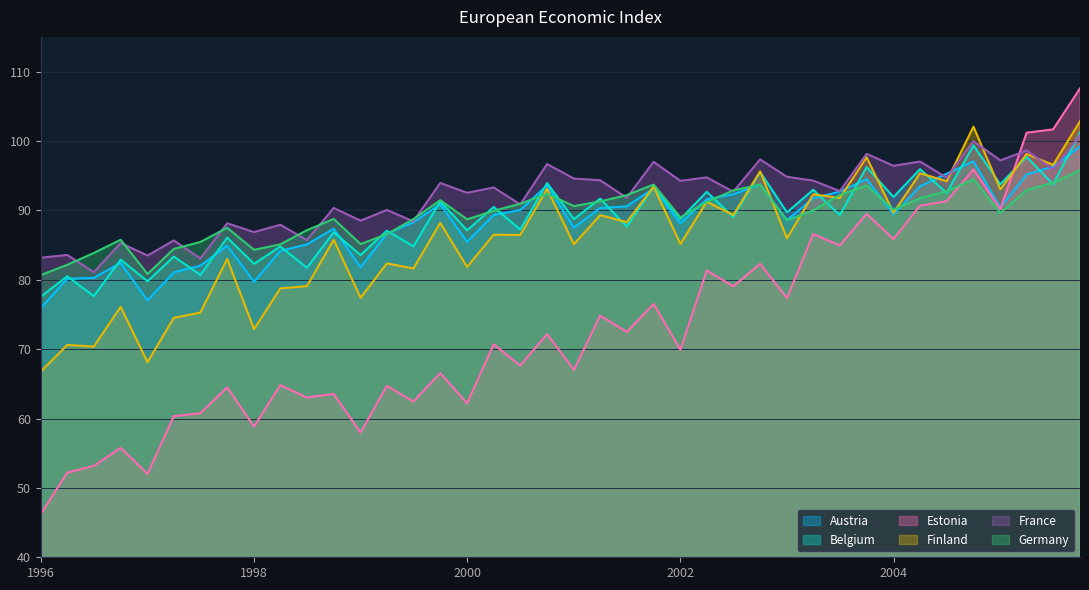

List the series in order of their peak value, lowest first.

Germany, Austria, France, Belgium, Finland, Estonia